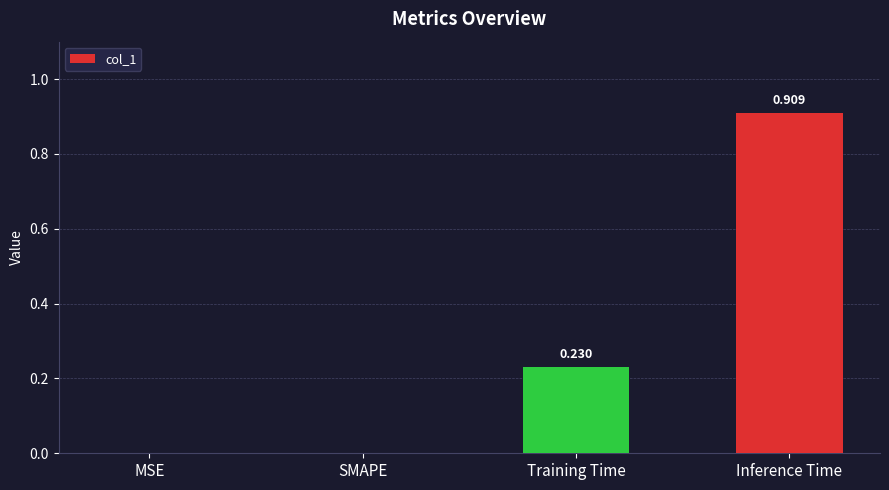

What is the average value?

0.3